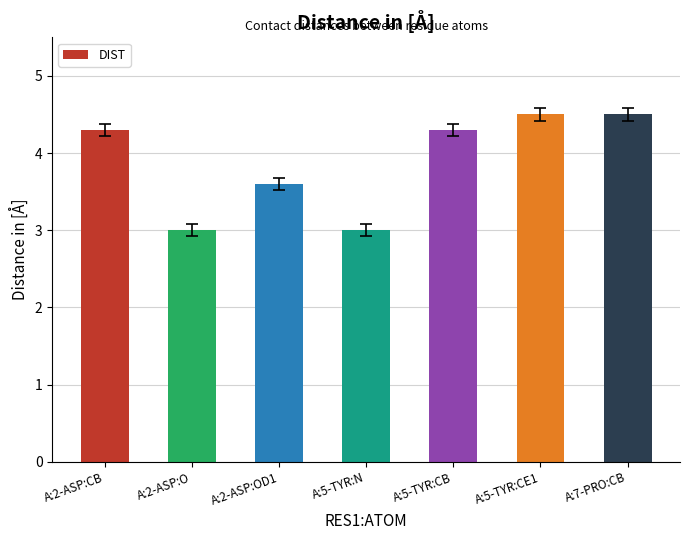

At which label does the data first exceed 4?

A:2-ASP:CB